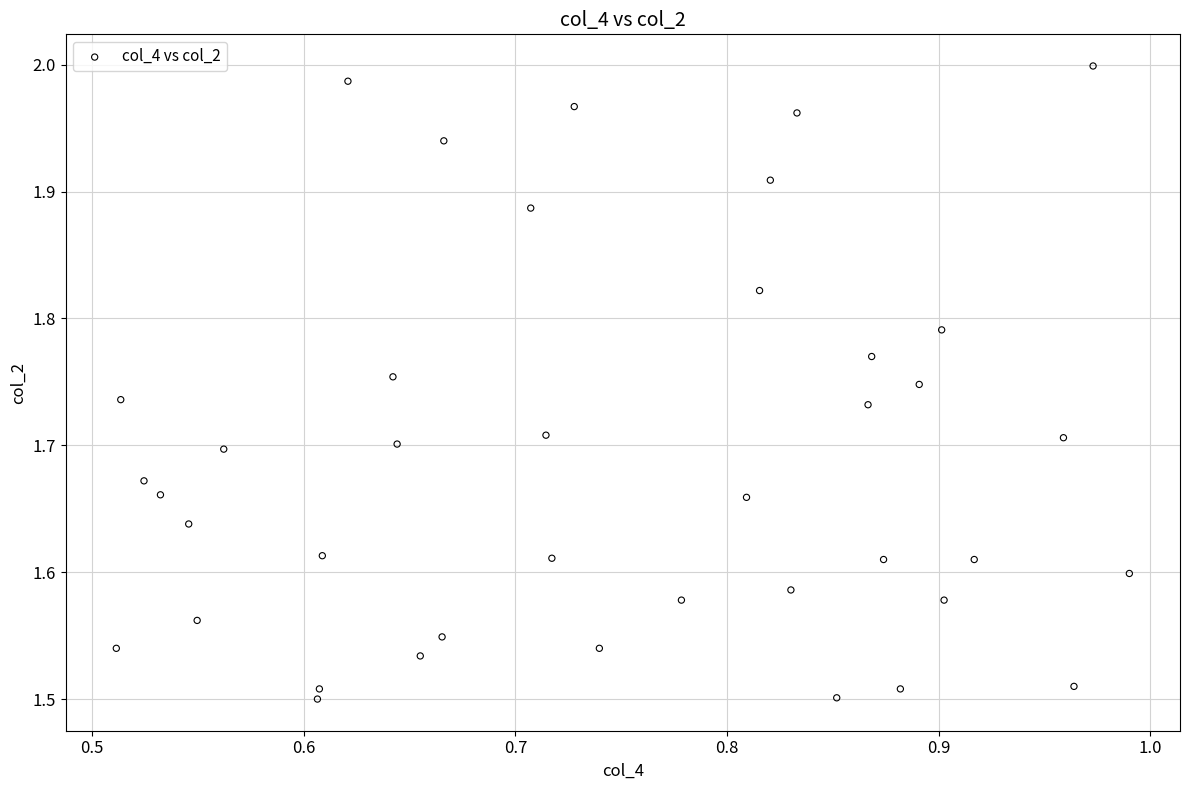

What is the range of X values (max minus min)?

0.5